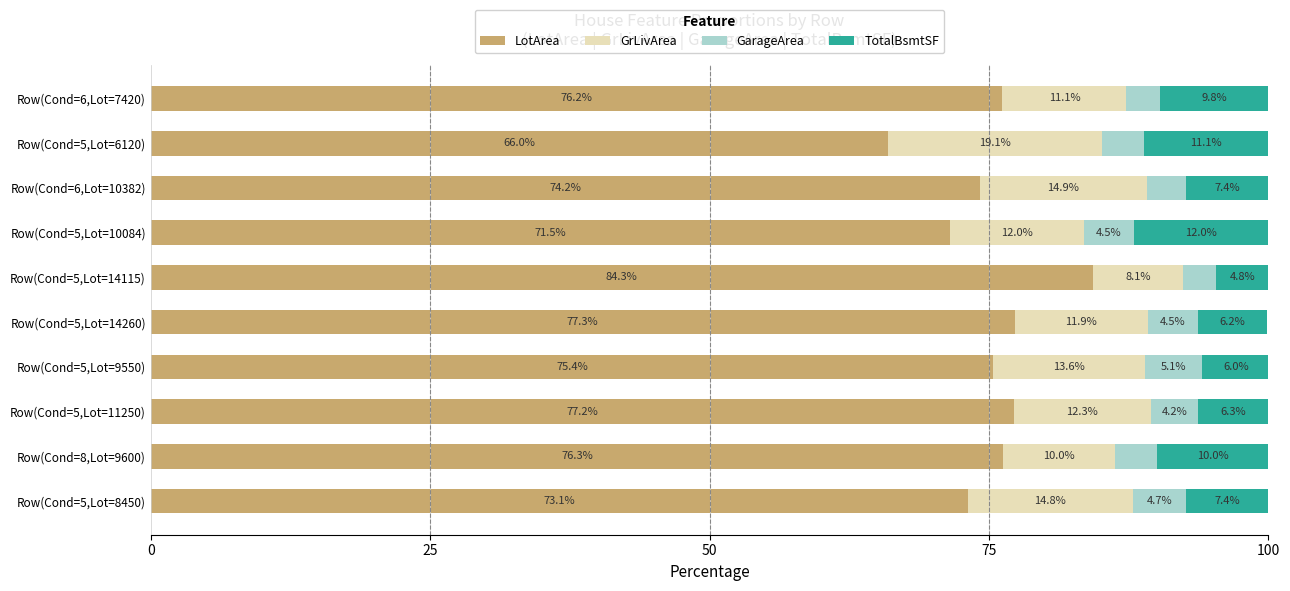

What is the total value across all series at Row(Cond=6,Lot=7420)?

100.1